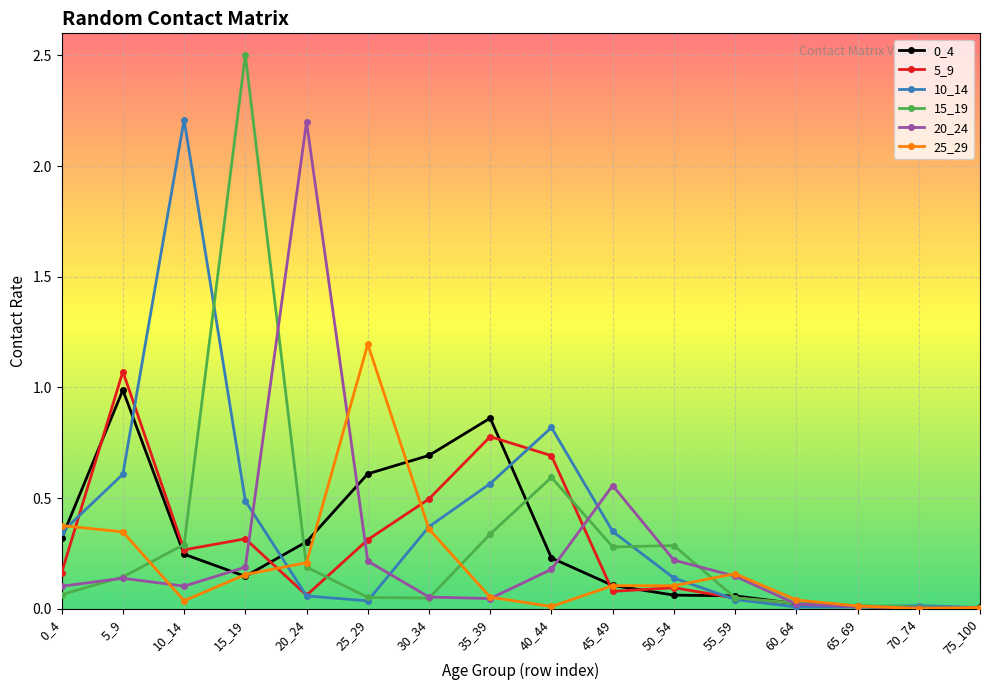

Which series changed the most between 20_24 and 35_39?

20_24